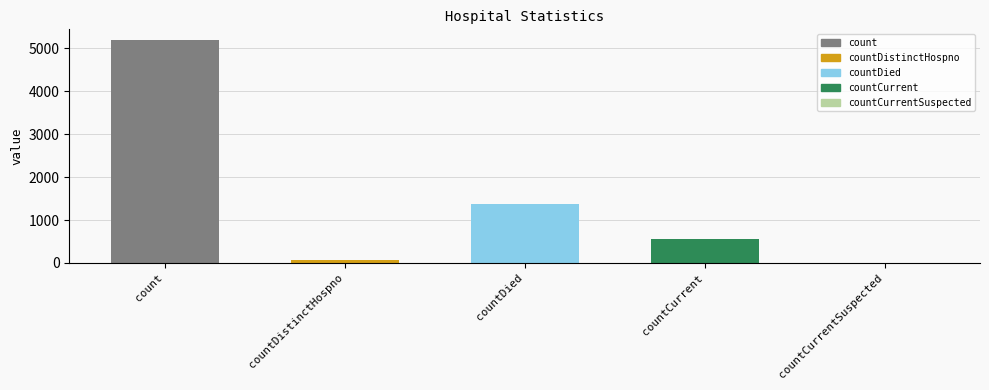

What is the maximum value shown in the chart?

5184